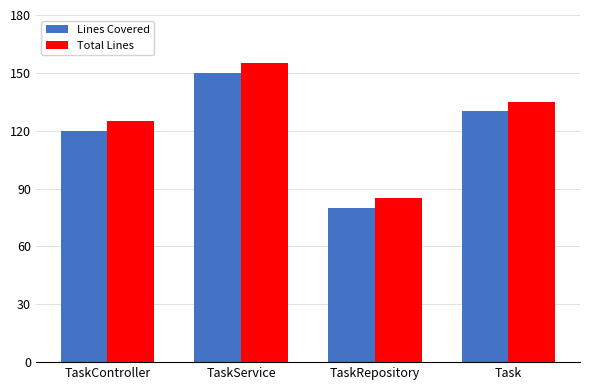

Reading left to right, list all the values displayed in this chart.

Lines Covered: 120	150	80	130
Total Lines: 125	155	85	135